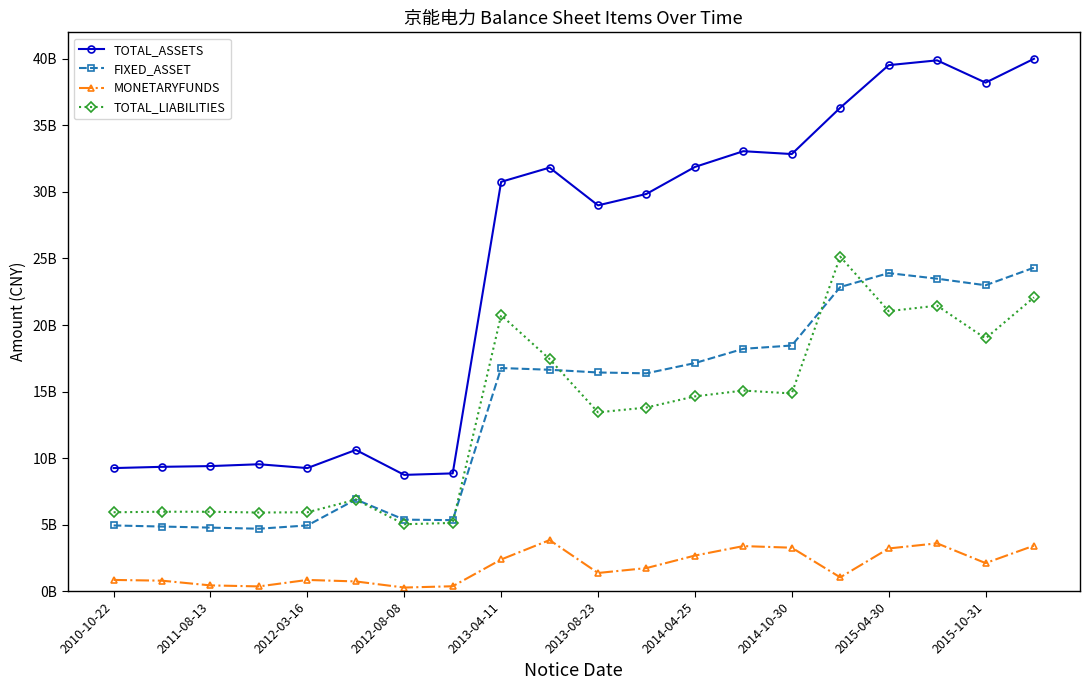

Which series has the largest range (max minus min)?

TOTAL_ASSETS